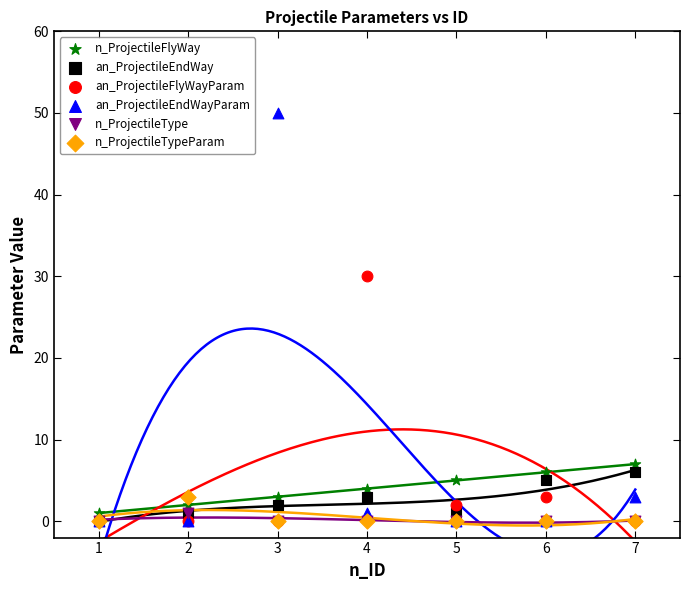

What are all the series names shown in the legend?

n_ProjectileFlyWay, an_ProjectileEndWay, an_ProjectileFlyWayParam, an_ProjectileEndWayParam, n_ProjectileType, n_ProjectileTypeParam